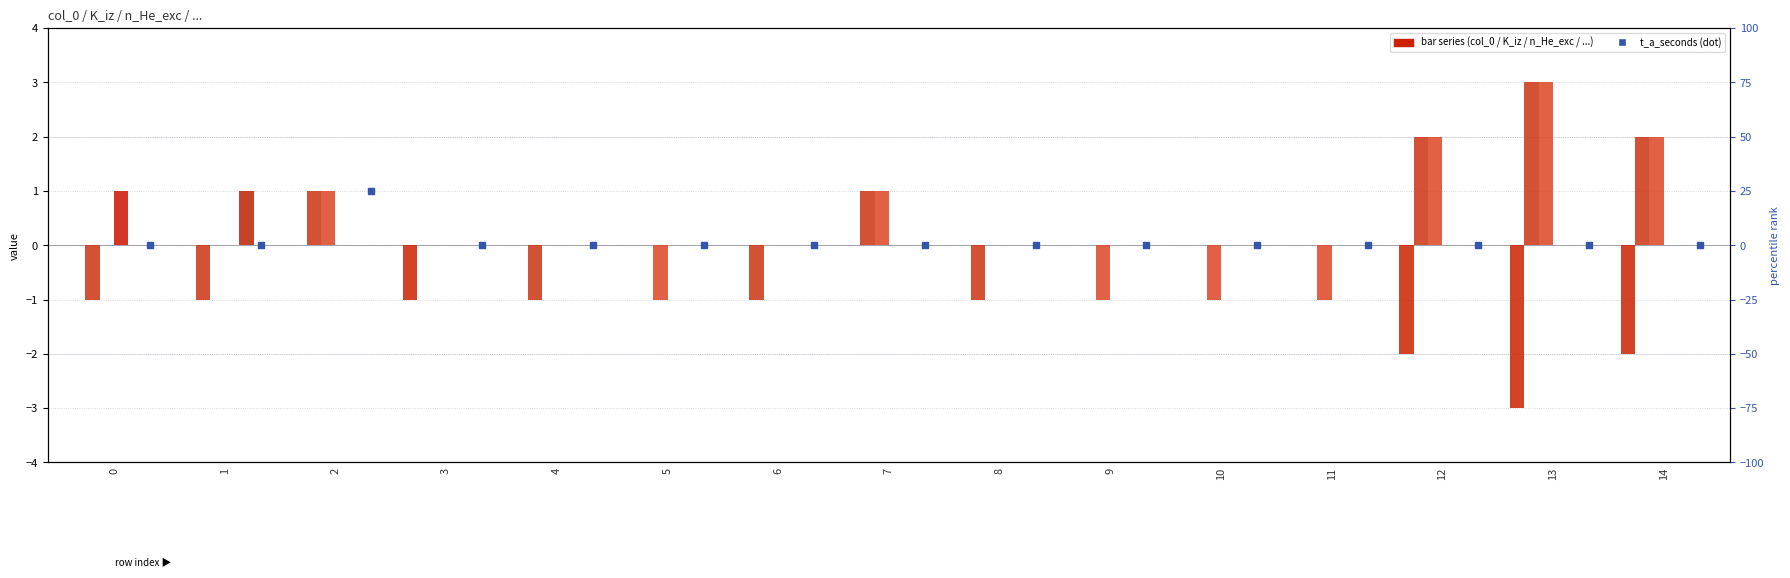

The value of t_a_seconds at 14 is 0. True or false?

True